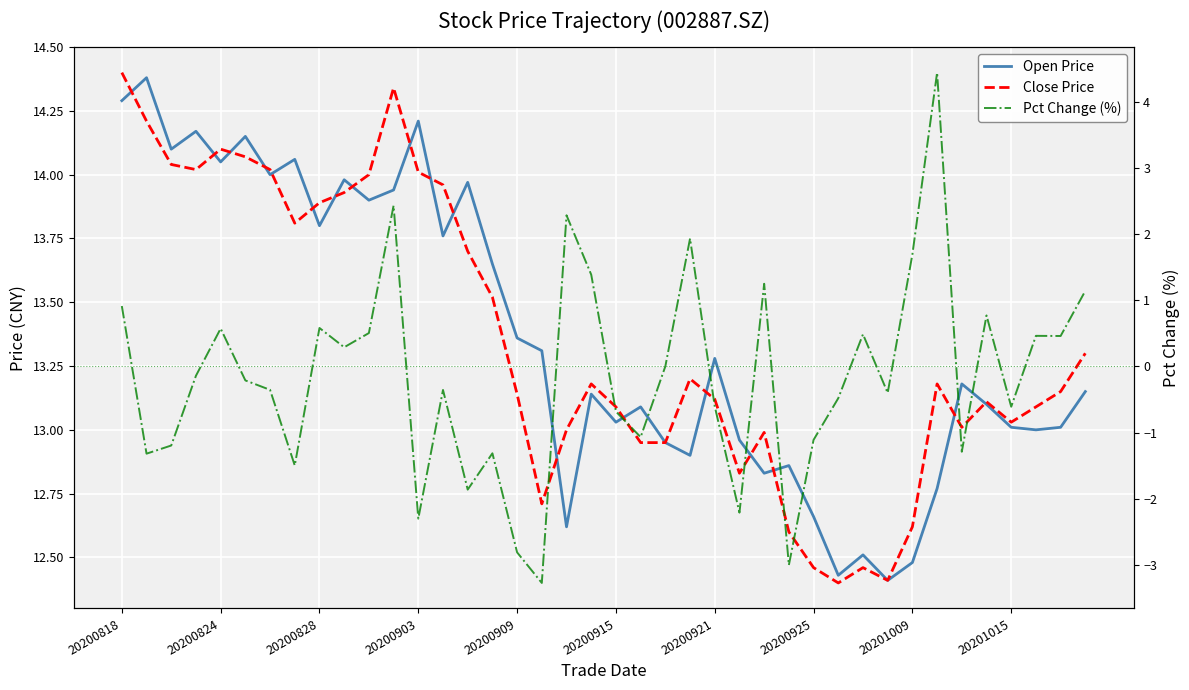

Reading left to right, transcribe all the data shown in this chart.

Open Price: 14.3	14.4	14.1	14.2	14.1	14.2	14.0	14.1	13.8	14.0	13.9	13.9	14.2	13.8	14.0	13.7	13.4	13.3	12.6	13.1	13.0	13.1	12.9	12.9	13.3	13.0	12.8	12.9	12.7	12.4	12.5	12.4	12.5	12.8	13.2	13.1	13.0	13.0	13.0	13.2
Close Price: 14.4	14.2	14.0	14.0	14.1	14.1	14.0	13.8	13.9	13.9	14.0	14.3	14.0	14.0	13.7	13.5	13.1	12.7	13.0	13.2	13.1	12.9	12.9	13.2	13.1	12.8	13.0	12.6	12.5	12.4	12.5	12.4	12.6	13.2	13.0	13.1	13.0	13.1	13.2	13.3
Pct Change (%): 0.9	-1.3	-1.2	-0.1	0.6	-0.2	-0.4	-1.5	0.6	0.3	0.5	2.4	-2.3	-0.4	-1.9	-1.3	-2.8	-3.3	2.3	1.4	-0.7	-1.1	0.0	1.9	-0.6	-2.2	1.2	-3.0	-1.1	-0.5	0.5	-0.4	1.7	4.4	-1.3	0.8	-0.6	0.5	0.5	1.1